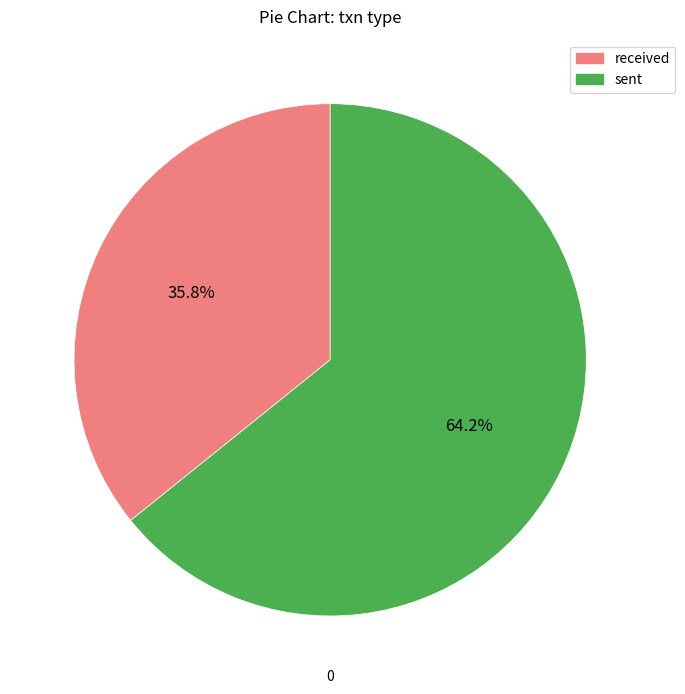

Between sent and received, which is larger?

sent